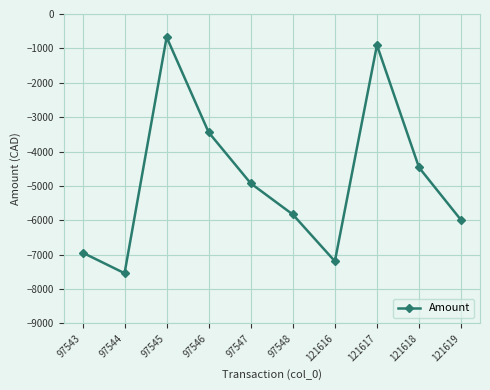

How many data points are above -4925?

4